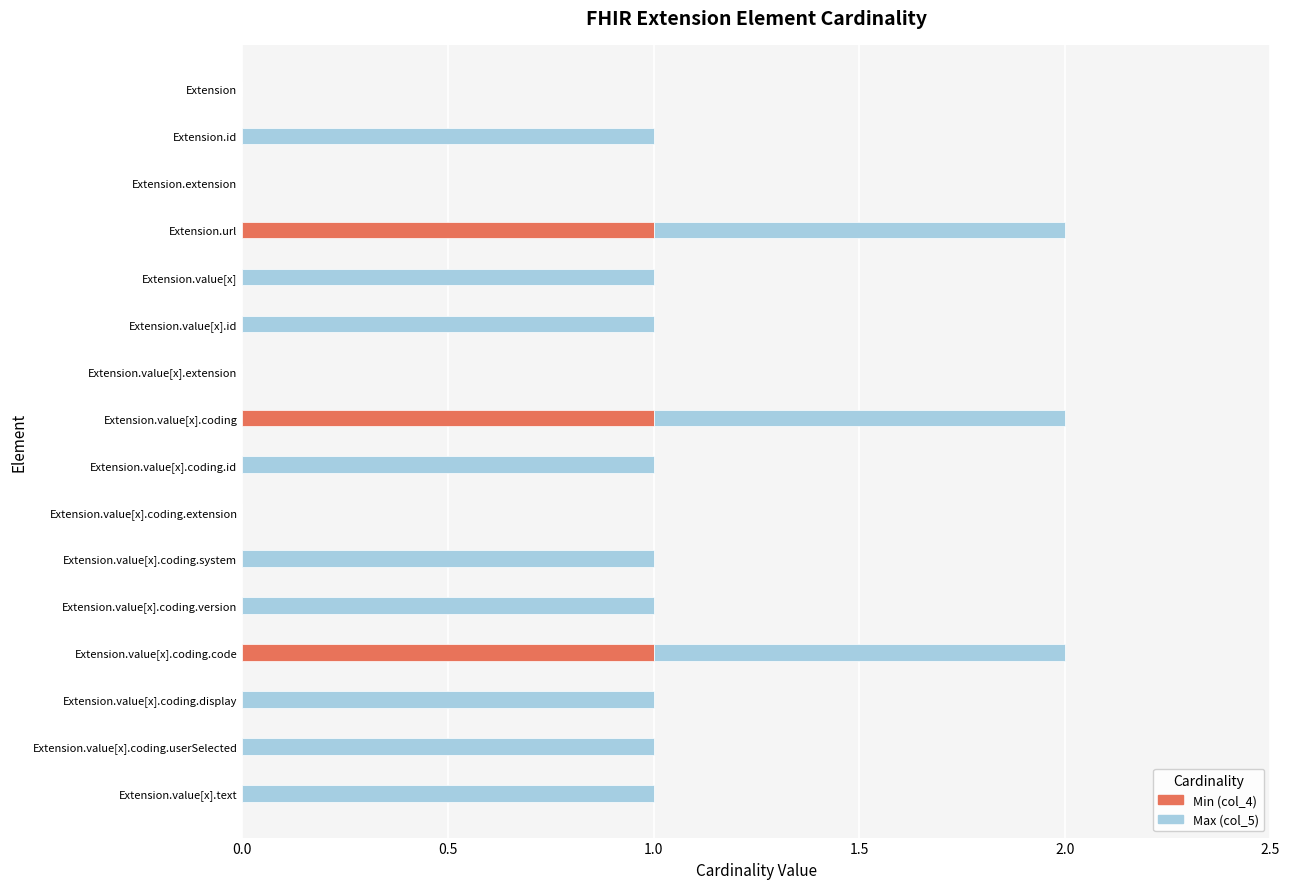

True or false: Min (col_4) has a value of 0 at Extension.value[x].id.

True